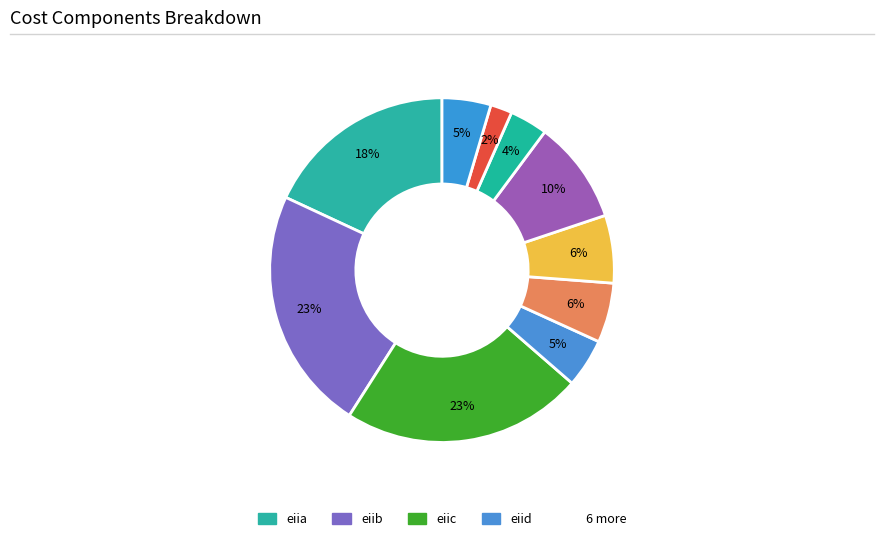

Which category has the biggest portion of the pie?

eiib